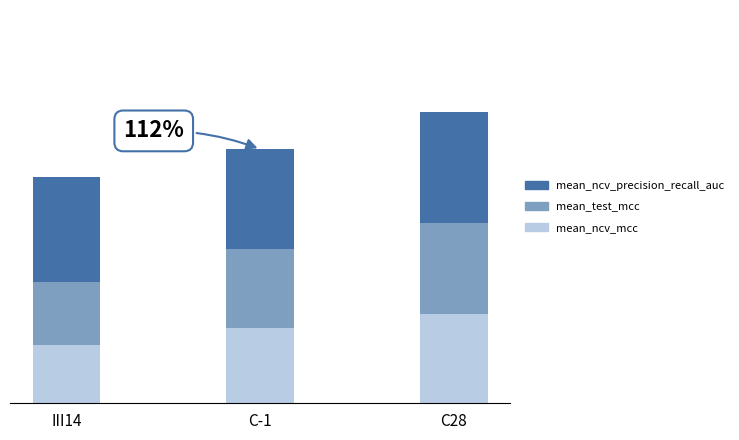

Which series has the widest spread of values?

mean_ncv_mcc